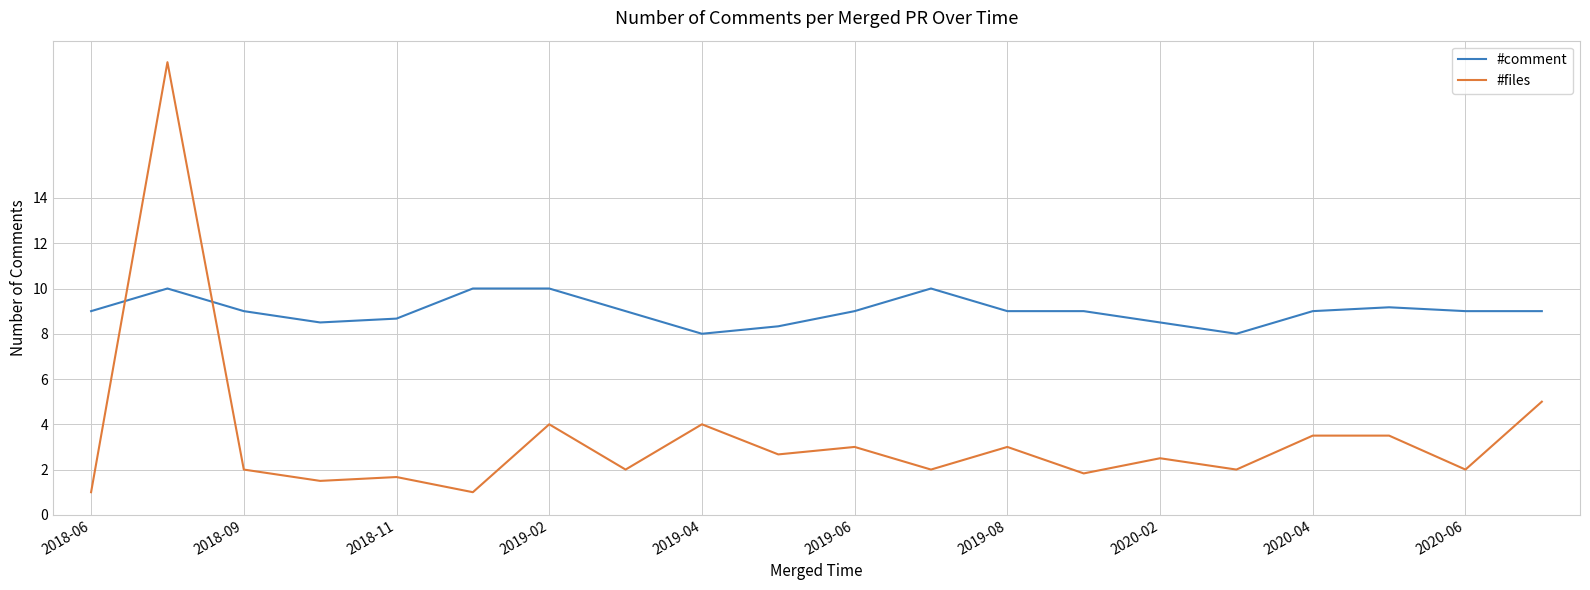

Which series has the largest range (max minus min)?

#files